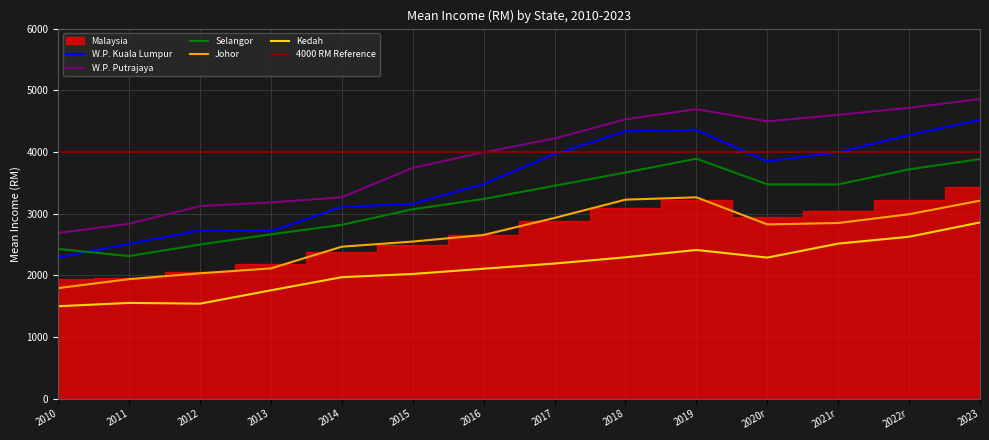

True or false: Kedah and Johor intersect in this chart.

False